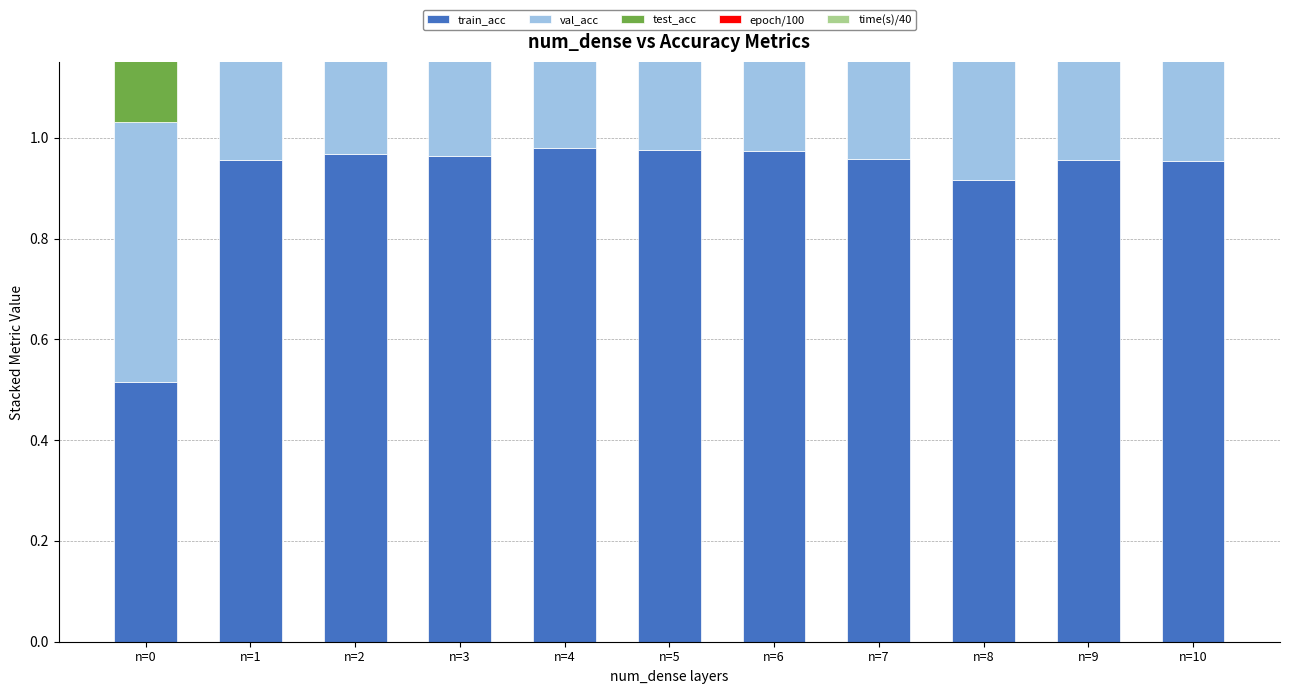

What is the value of the val_acc bar at the 7th from the left?

1.0